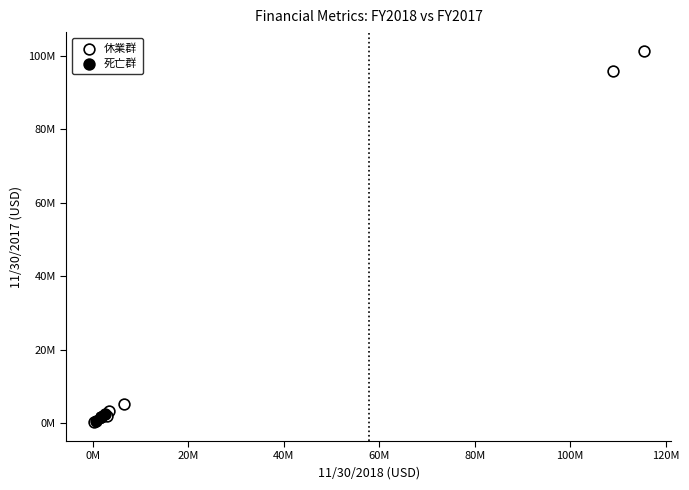

Which series contains the highest Y value?

休業群